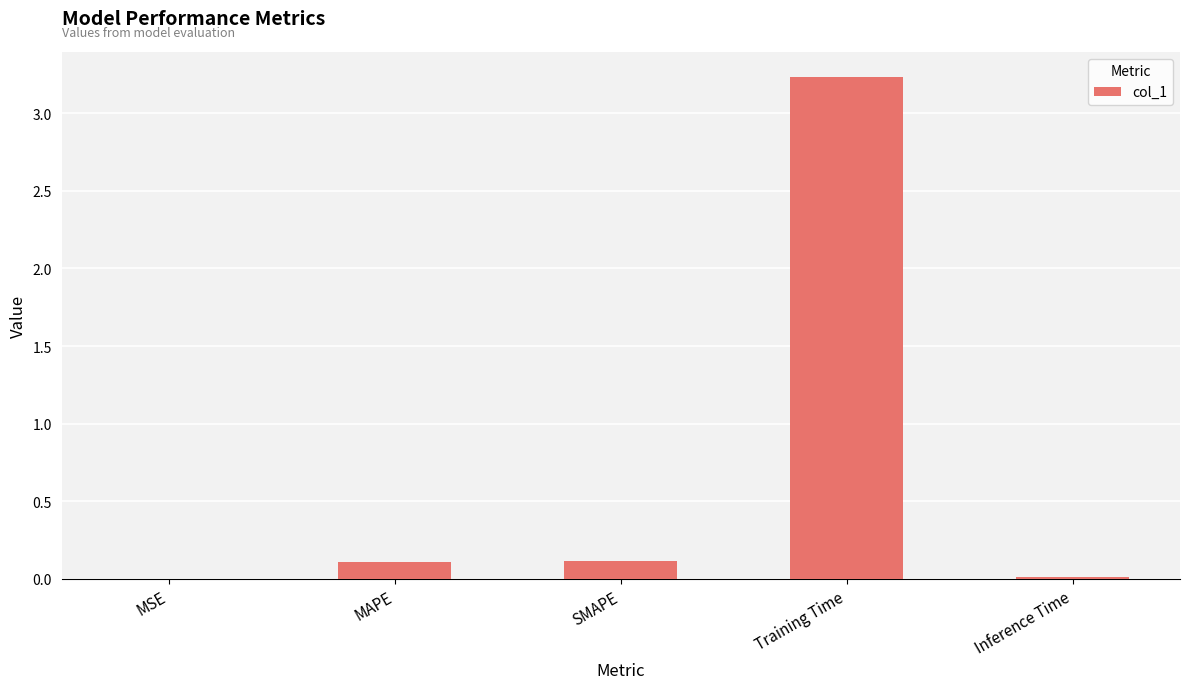

True or false: the data shows 0.0 at MSE.

True